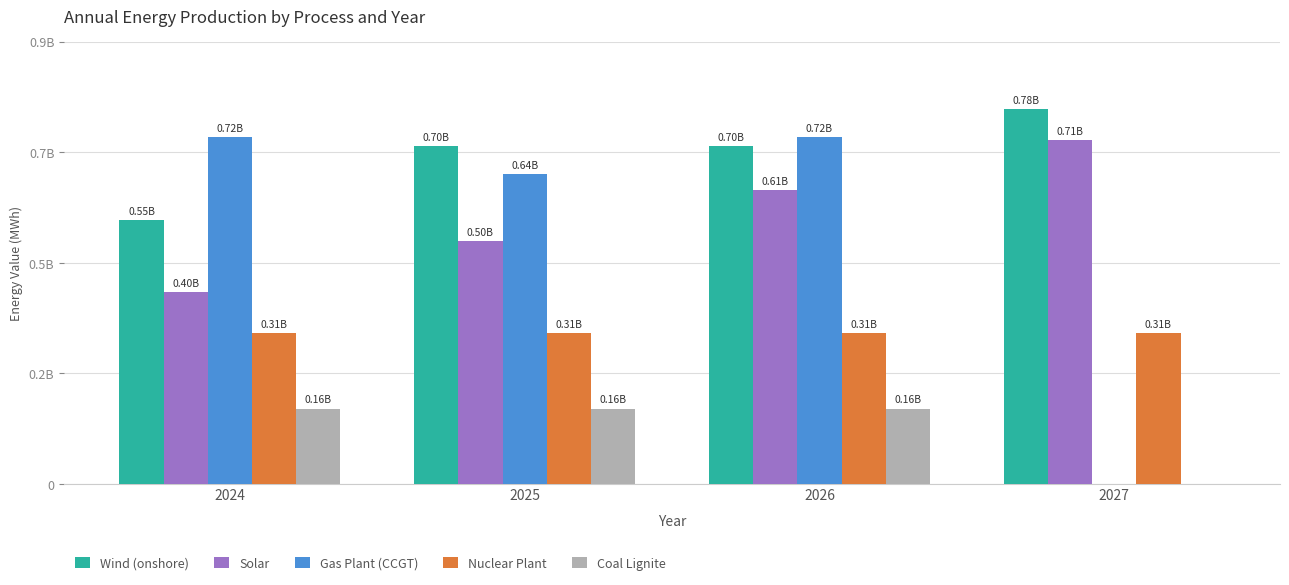

List the series in order of their peak value, highest first.

Wind (onshore), Gas Plant (CCGT), Solar, Nuclear Plant, Coal Lignite